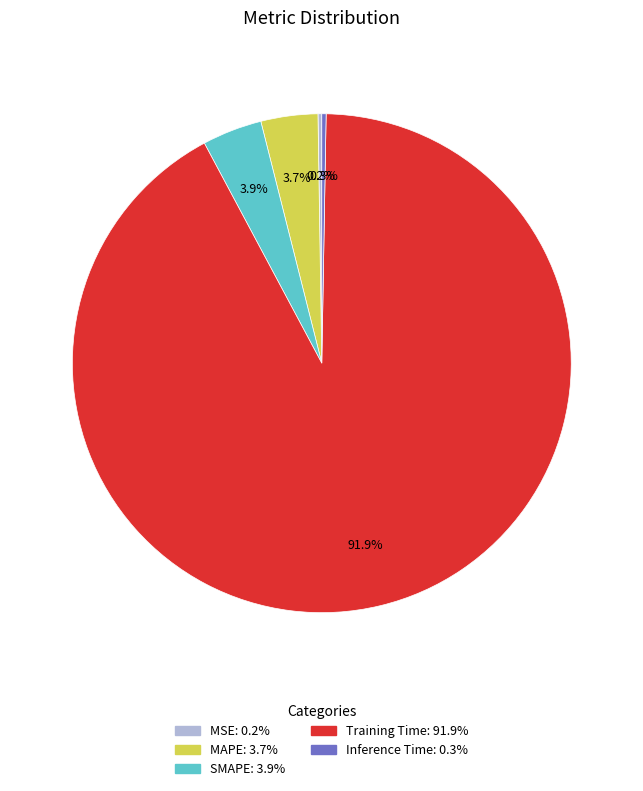

To the nearest percent, what is the average slice percentage?

20%